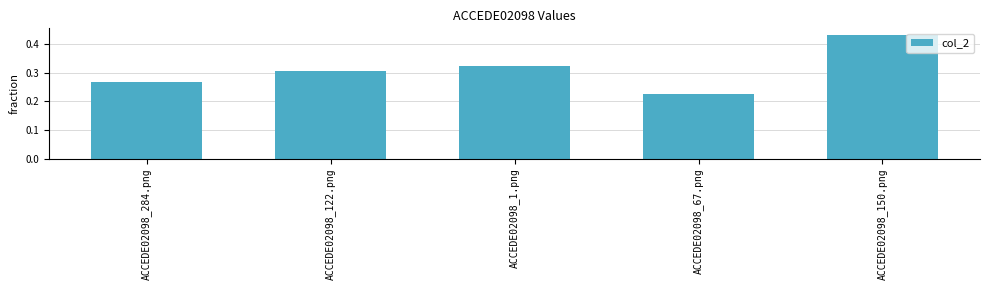

The chart shows a value of 0.3 at ACCEDE02098_67.png. True or false?

False